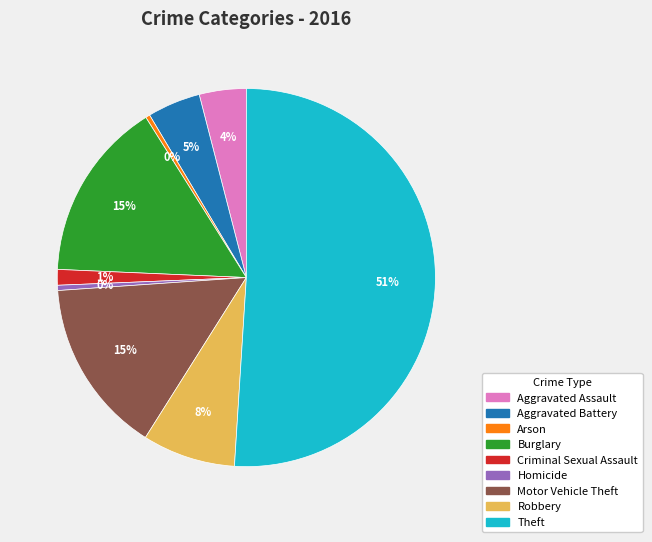

True or false: Aggravated Battery accounts for 5% of the total.

True